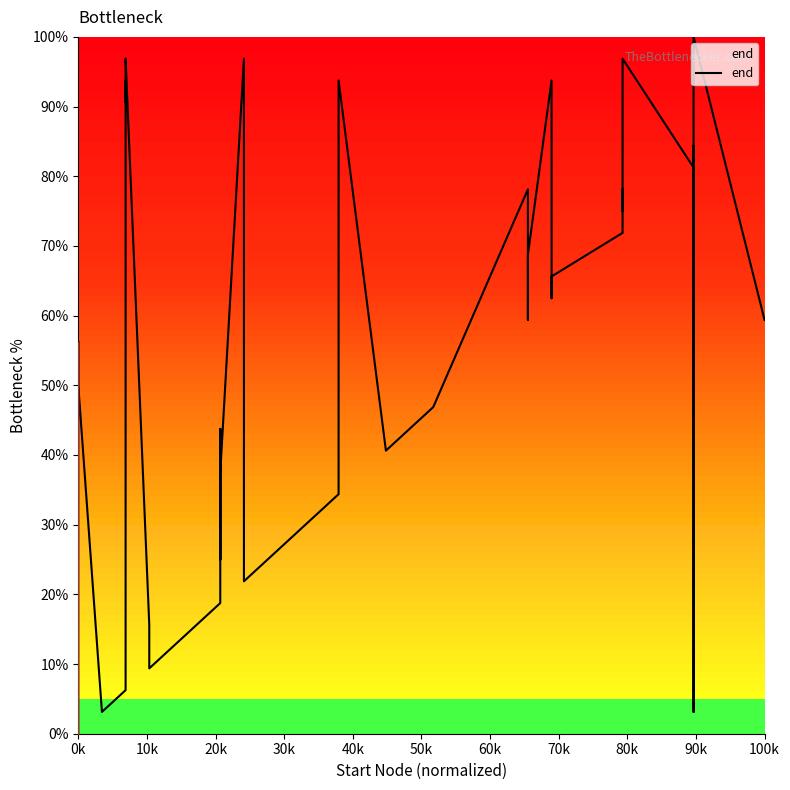

Does the chart display data point markers on the line(s)?

No